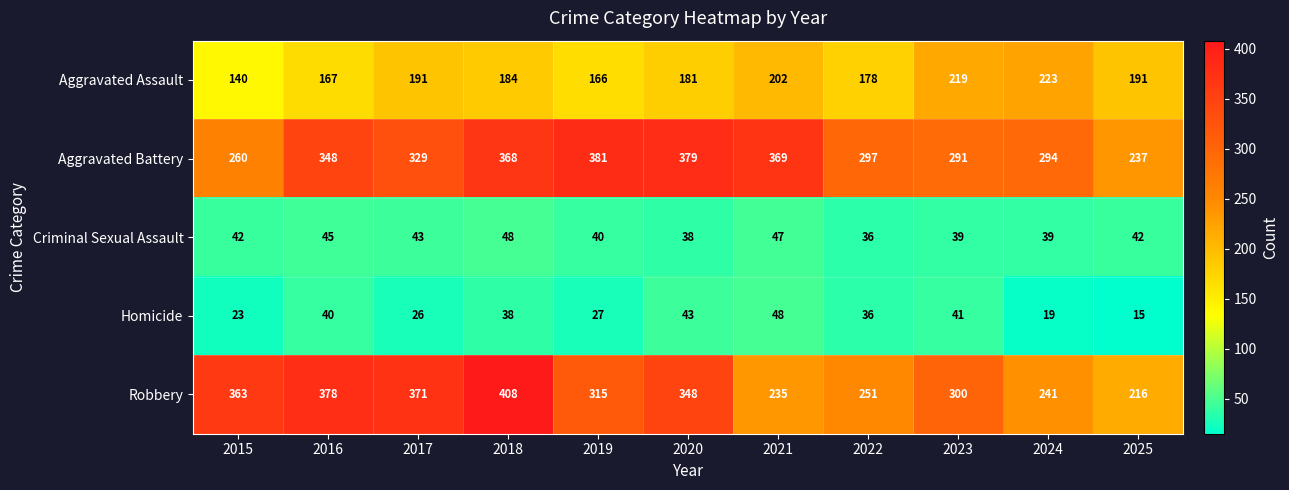

Which series changed the most between 2019 and 2024?

Aggravated Battery